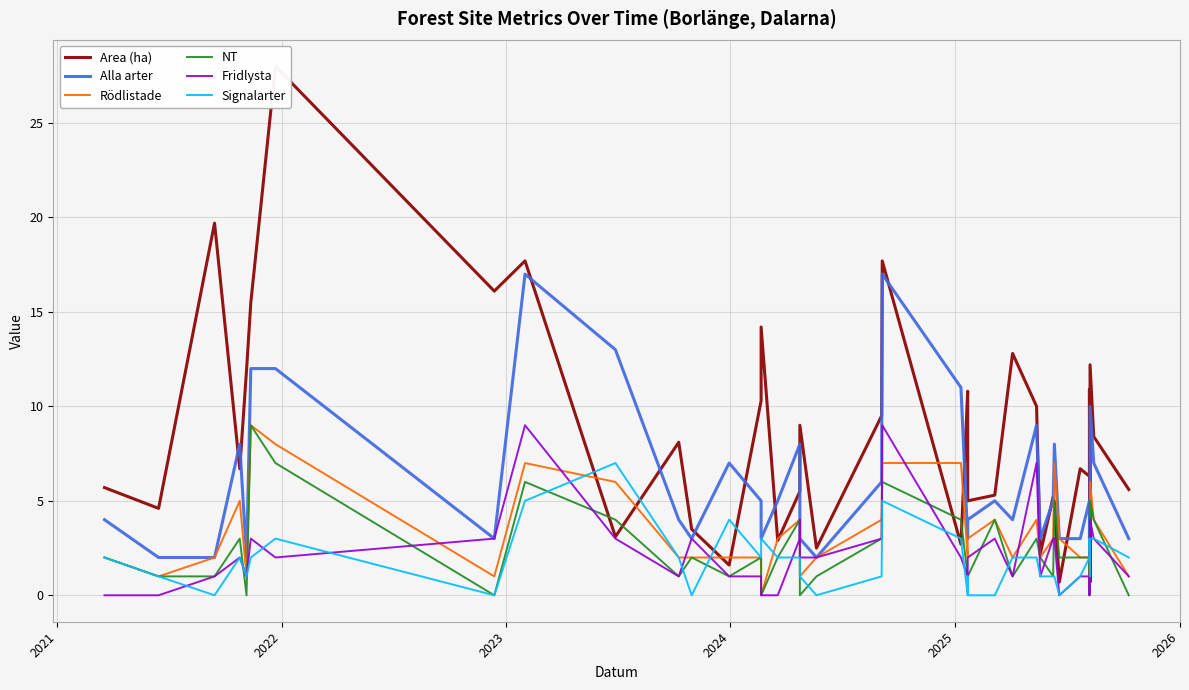

How many values in the Fridlysta series are below 2?

17